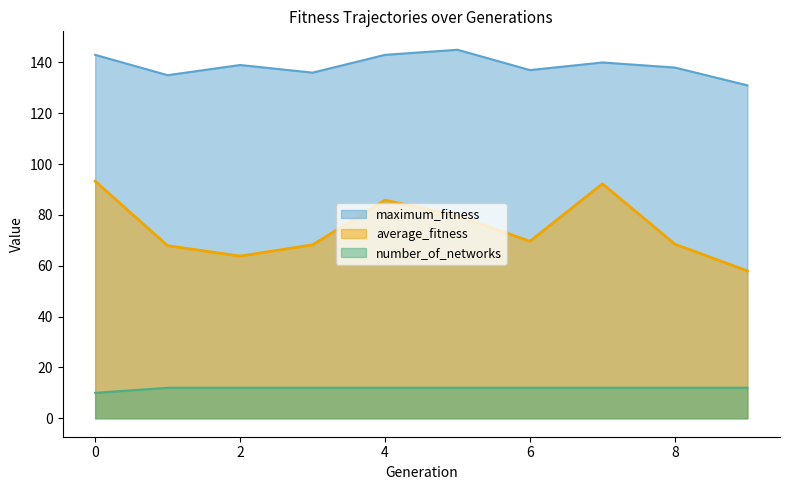

Which series has the widest spread of values?

average_fitness